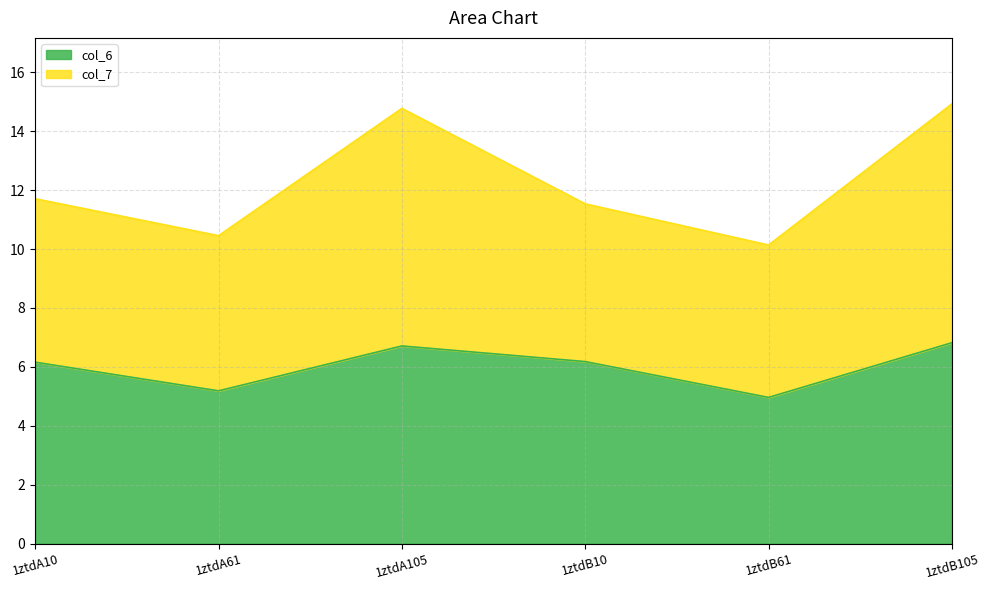

How many values are below 6?

2